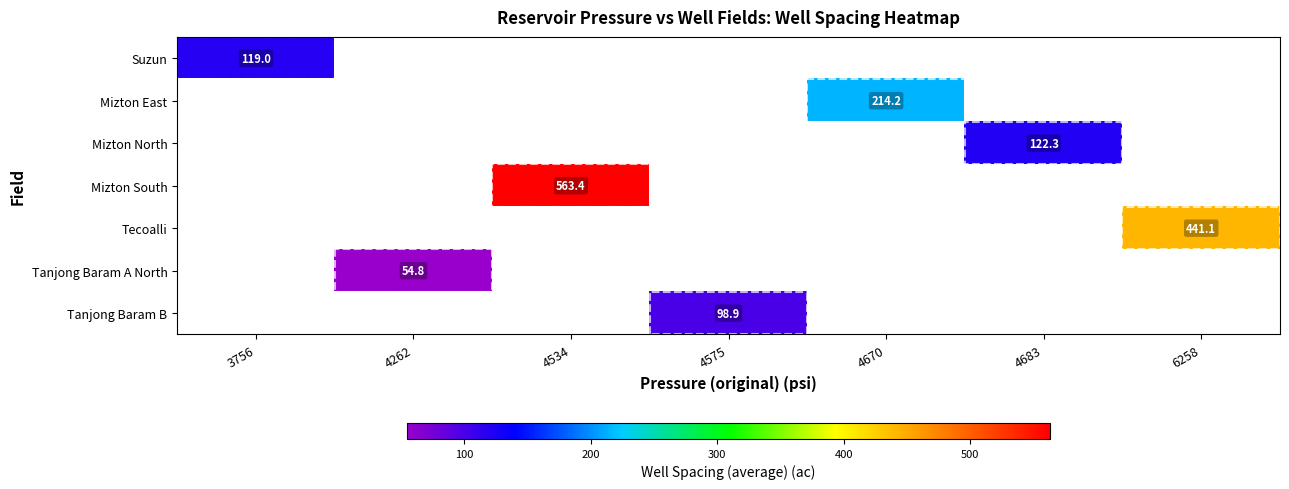

The value of Mizton North at 4683 is 29.4. True or false?

False